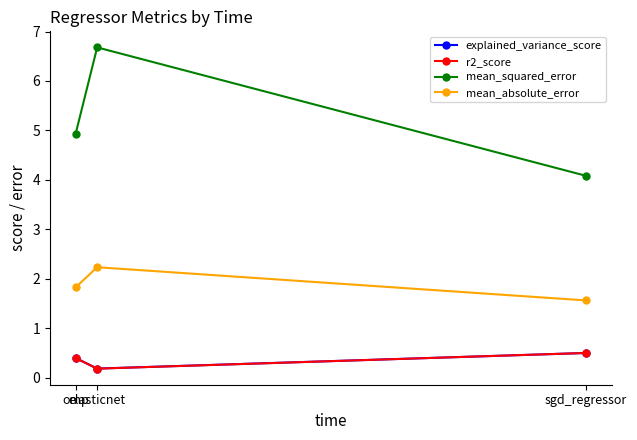

How many r2_score values are between 0 and 1?

3